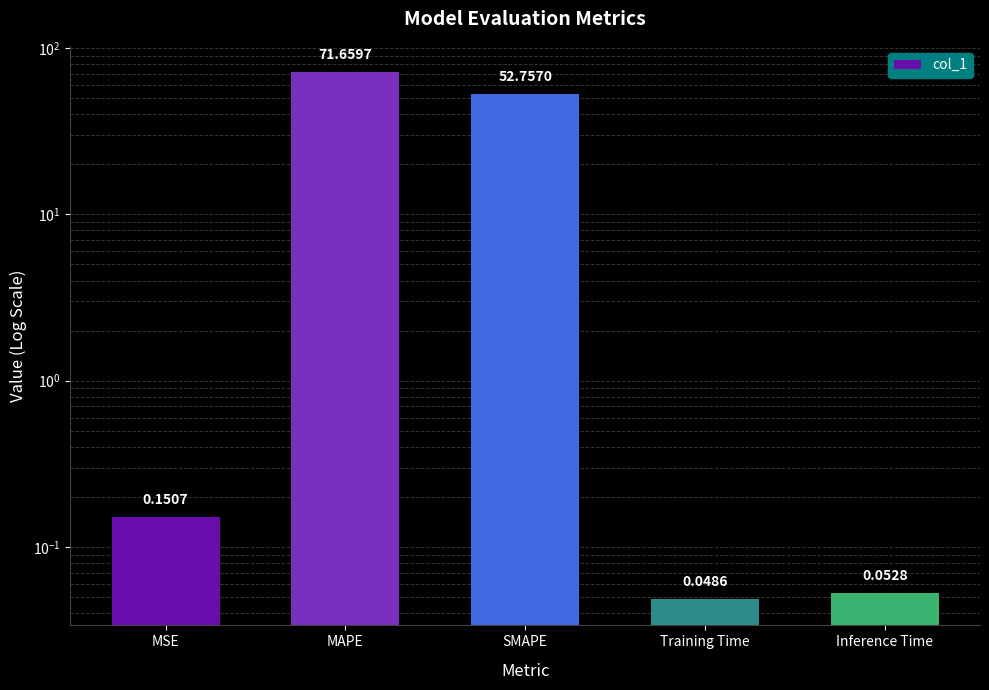

Reading left to right, extract all data points from this chart.

0.2	71.7	52.8	0.0	0.1